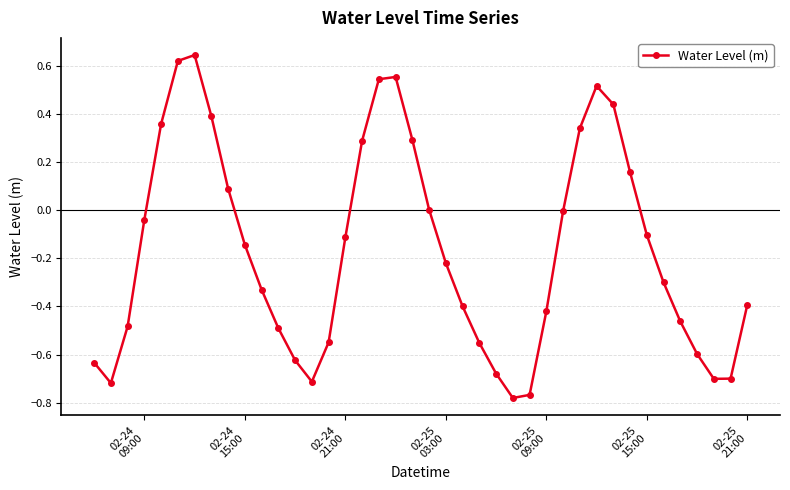

How many interior local valleys (lower than both neighbors) does the data have?

4